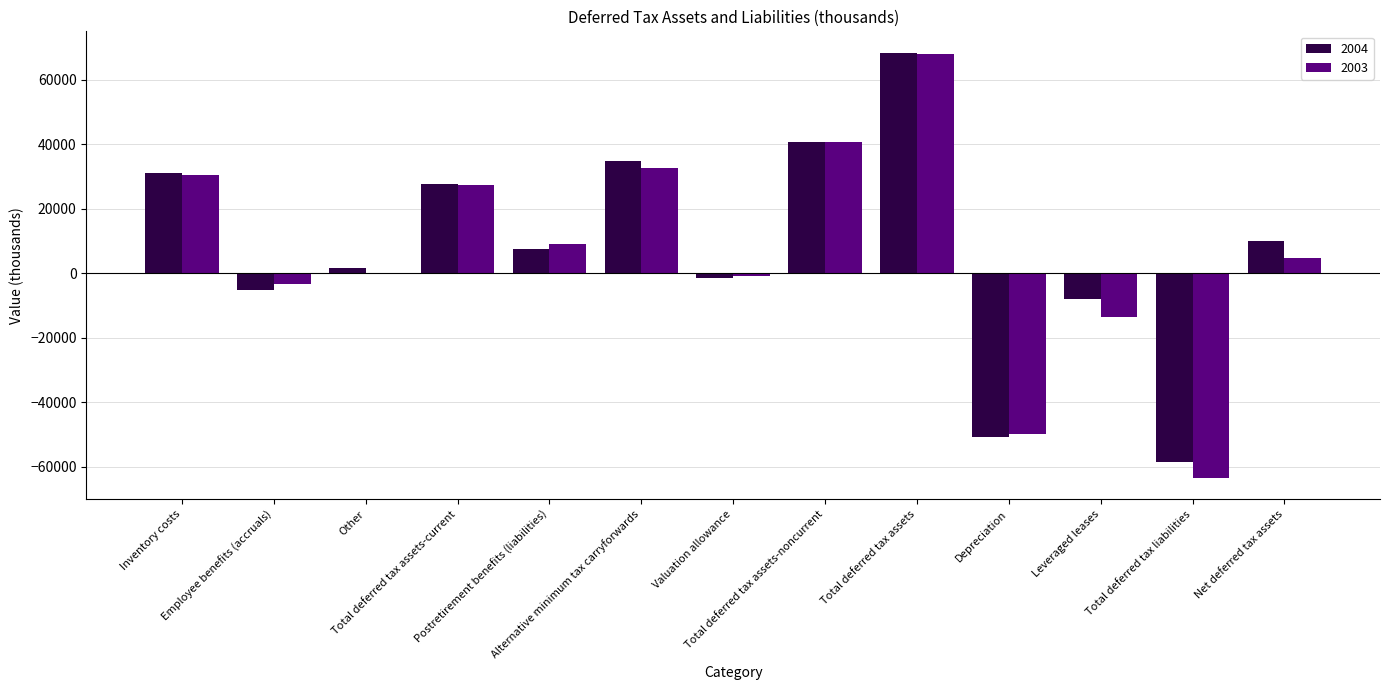

How many series are shown in this chart?

2